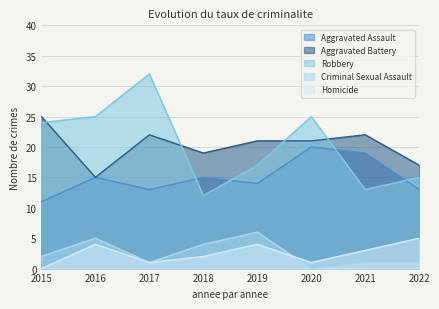

True or false: Criminal Sexual Assault and Aggravated Assault cross at least once.

False